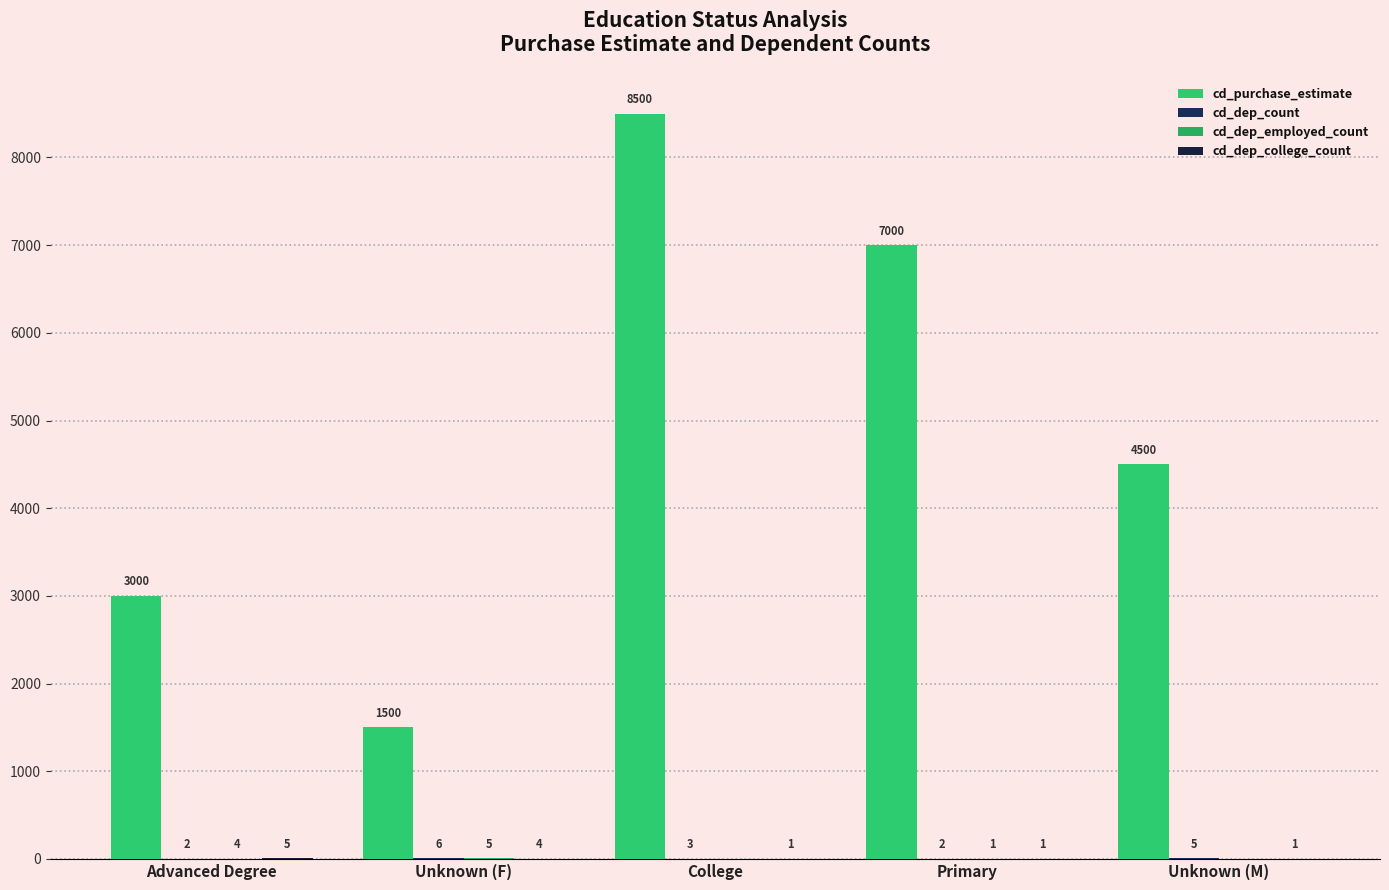

How many categories are shown in the chart?

5